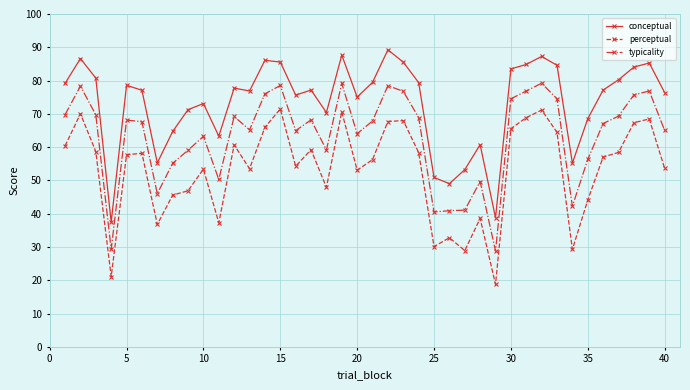

What is the greatest value displayed?

89.2